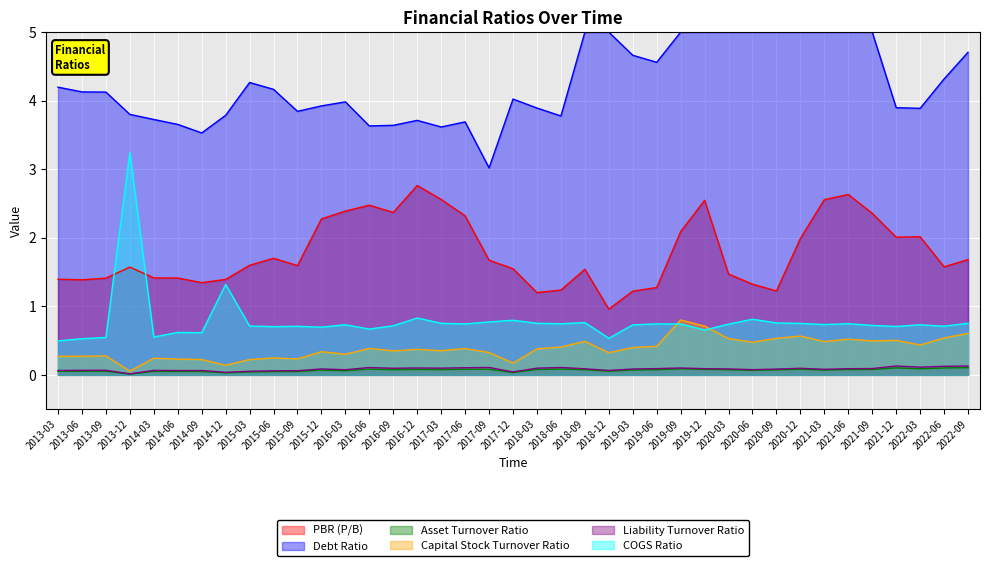

The COGS Ratio series shows 1.3 at 2018-06. True or false?

False